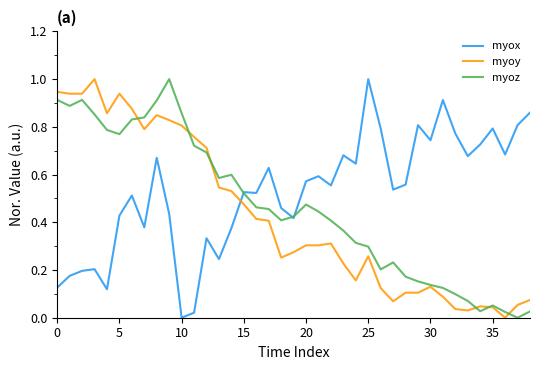

Which series ends up on top after the final intersection of myoy and myox?

myox